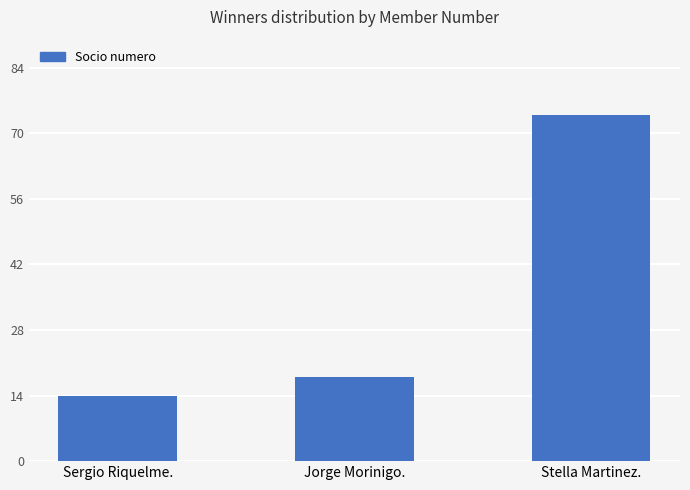

How many data points does each series have?

3